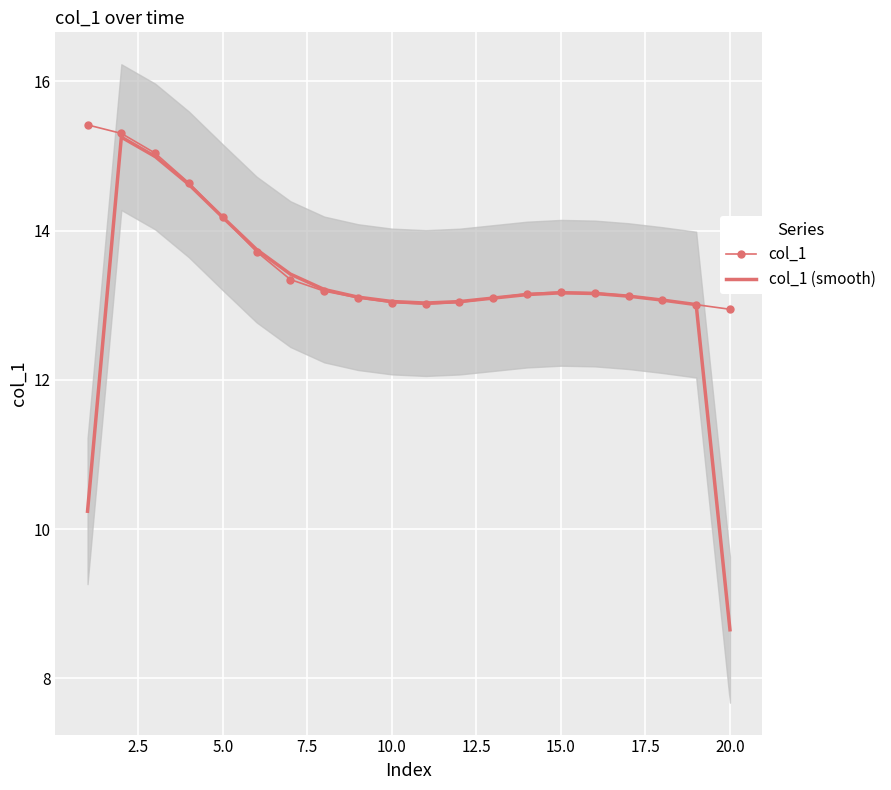

How many lines are shown in the chart?

2